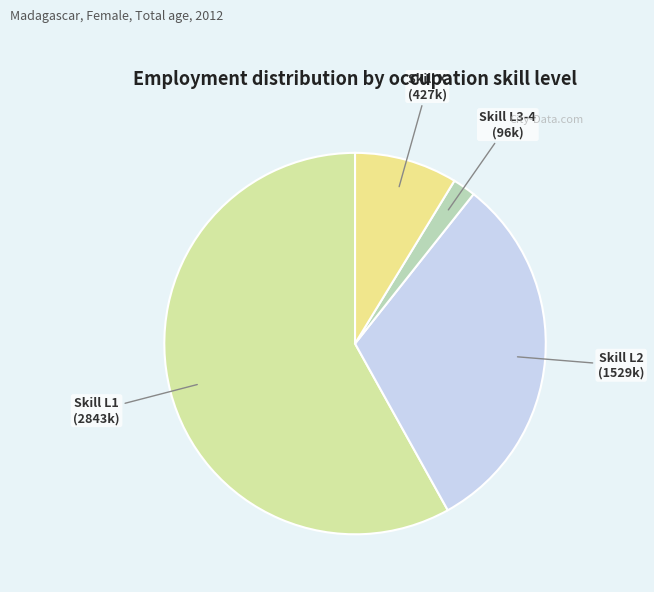

How many slices are in this pie chart?

4